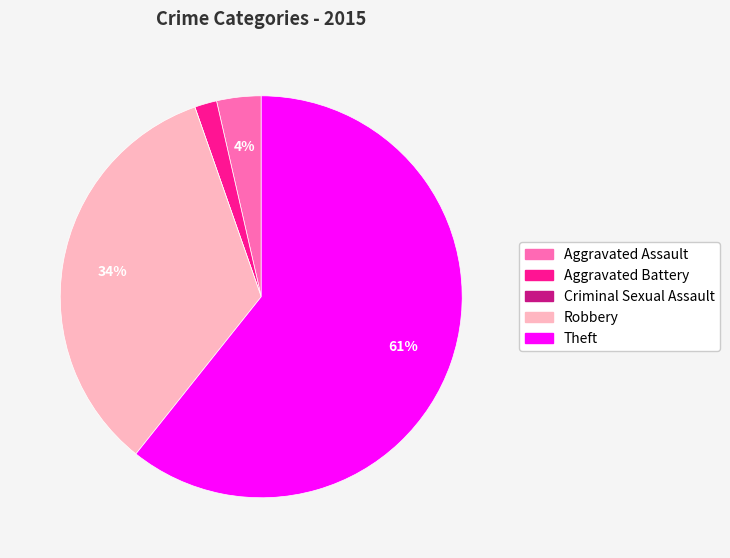

Is it true that Aggravated Battery is 2% of the pie?

True